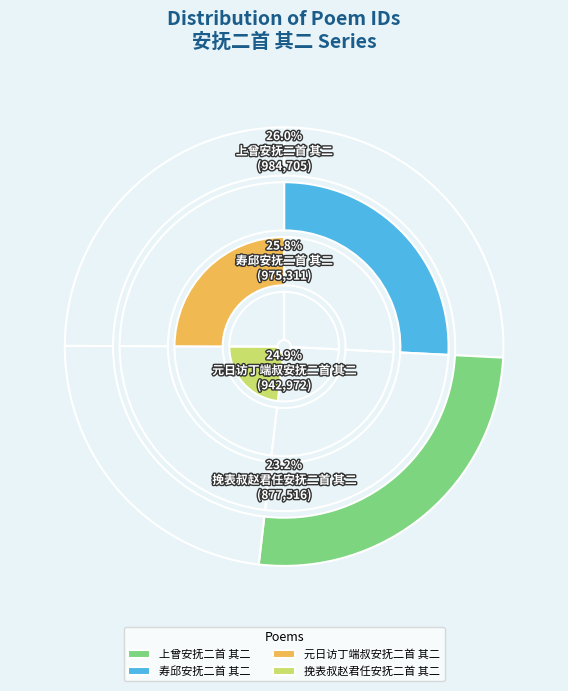

What percentage is the 上曾安抚二首 其二 slice, to the nearest percent?

26%